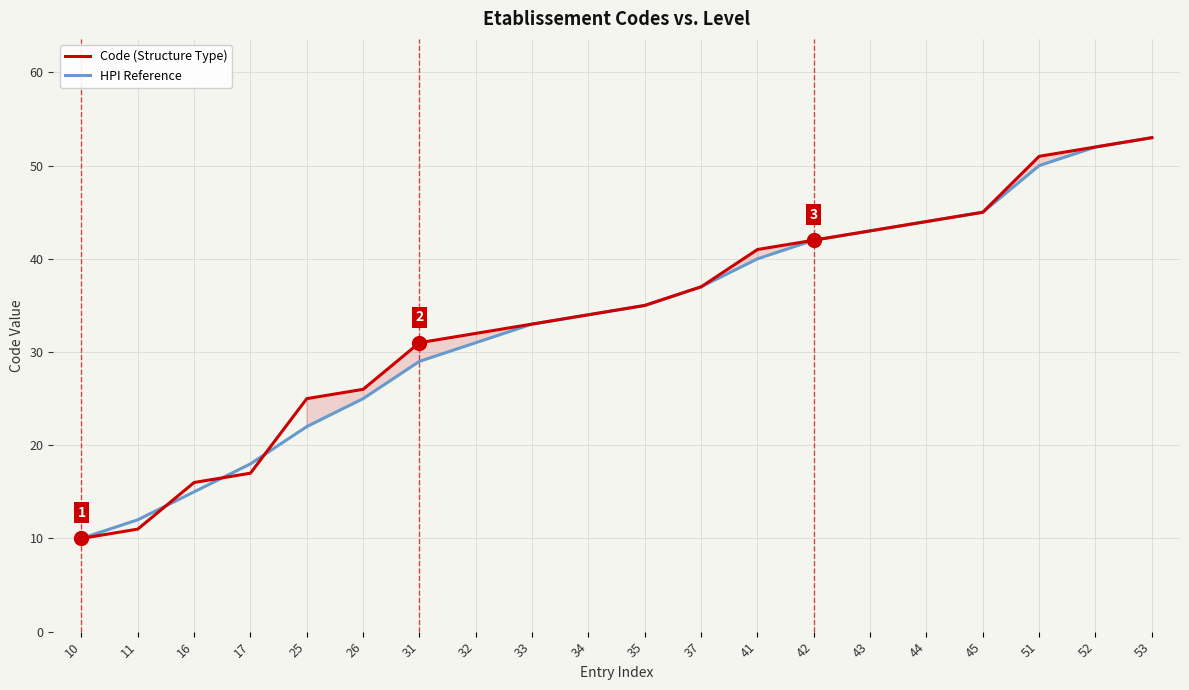

What is the average value of the Code (Structure Type) series?

34